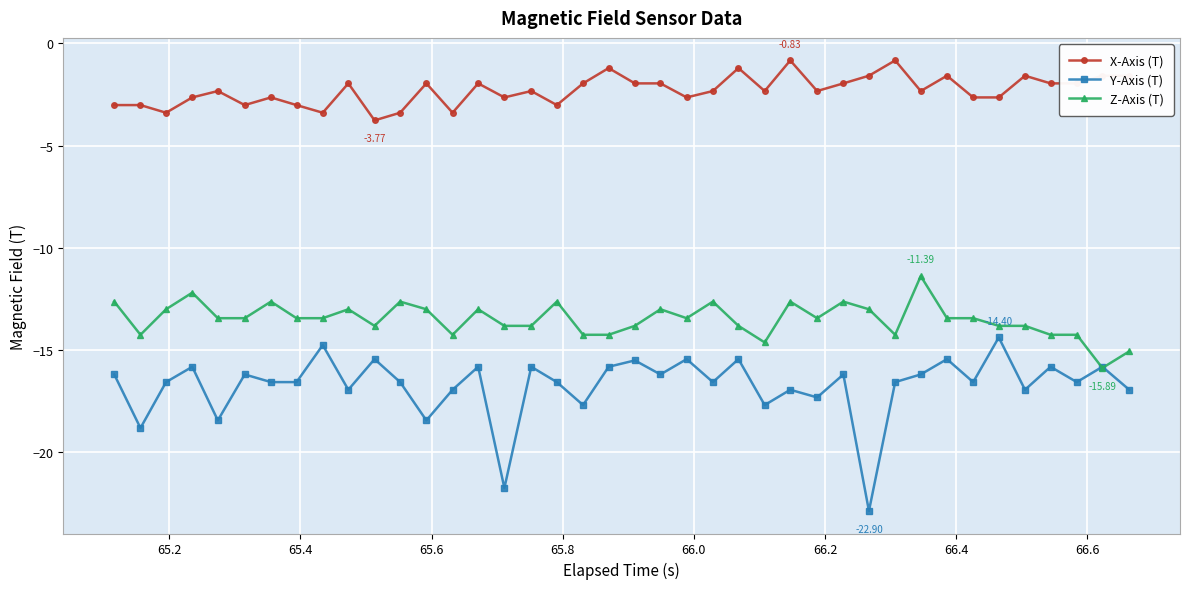

Rank the series by their average value, from lowest to highest.

Y-Axis (T), Z-Axis (T), X-Axis (T)